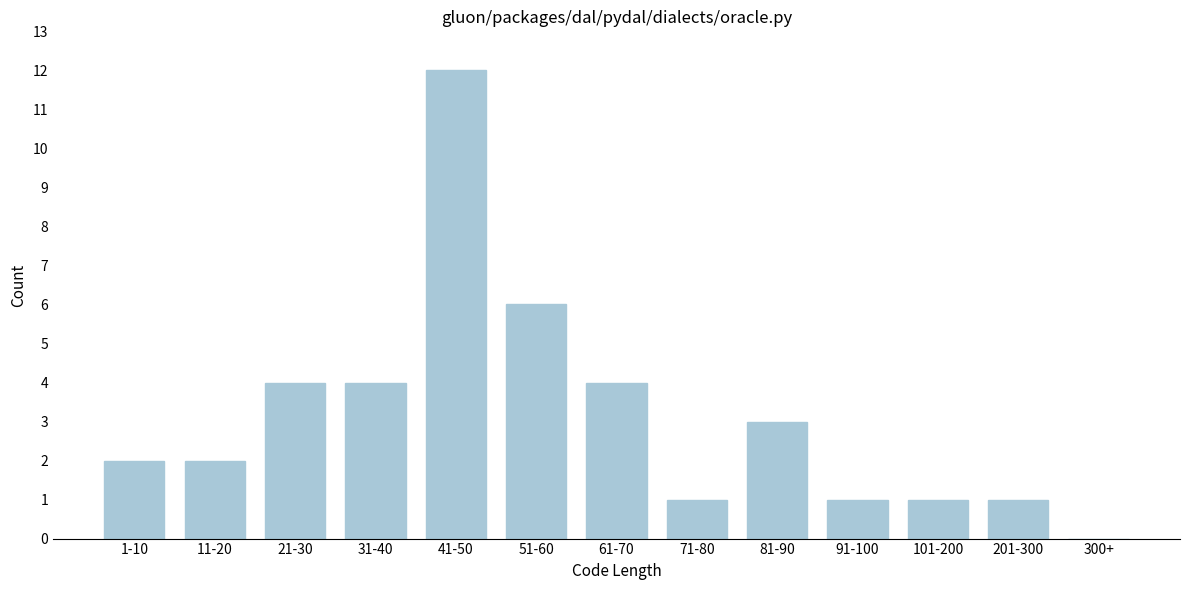

Reading right to left, list all the values displayed in this chart.

300+=0	201-300=1	101-200=1	91-100=1	81-90=3	71-80=1	61-70=4	51-60=6	41-50=12	31-40=4	21-30=4	11-20=2	1-10=2